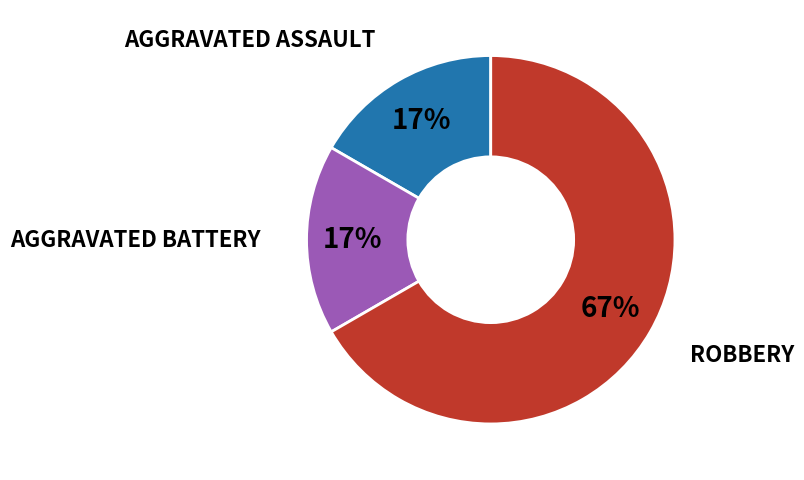

How many slices are in this pie chart?

3